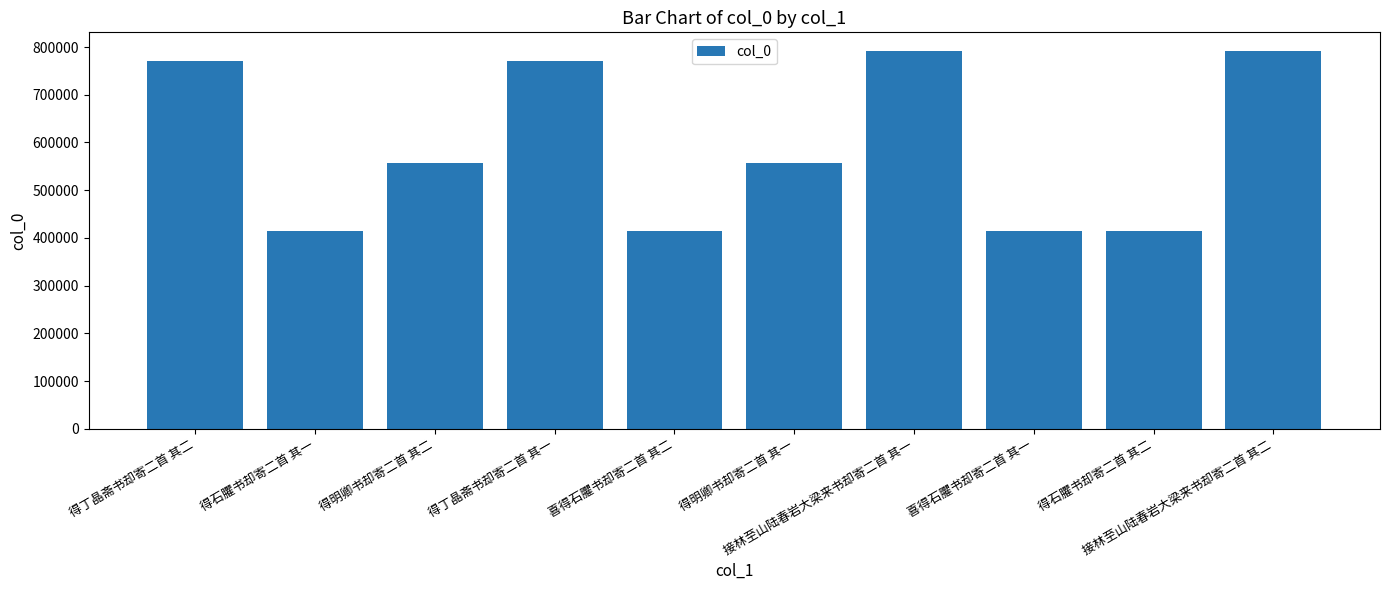

What is the sum of the values at 得石臞书却寄二首 其一 and 得明卿书却寄二首 其二?

971931